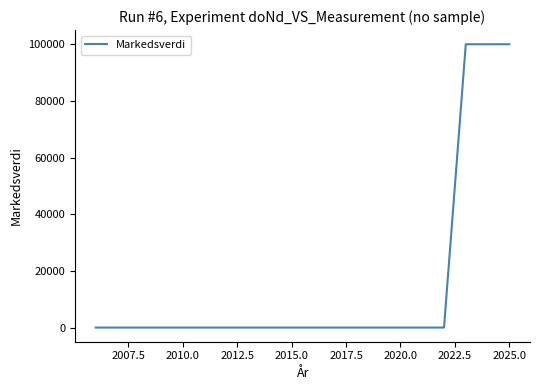

Reading left to right, transcribe all the data shown in this chart.

0	0	0	0	0	0	0	0	0	0	0	0	0	0	0	0	0	100000	100000	100000